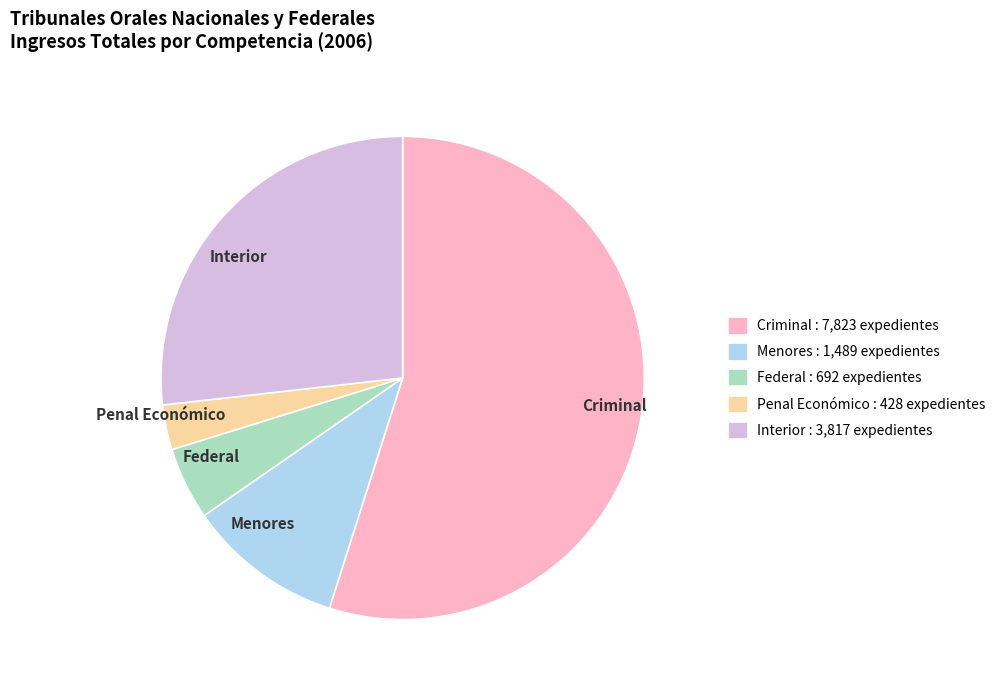

True or false: Criminal accounts for 44% of the total.

False